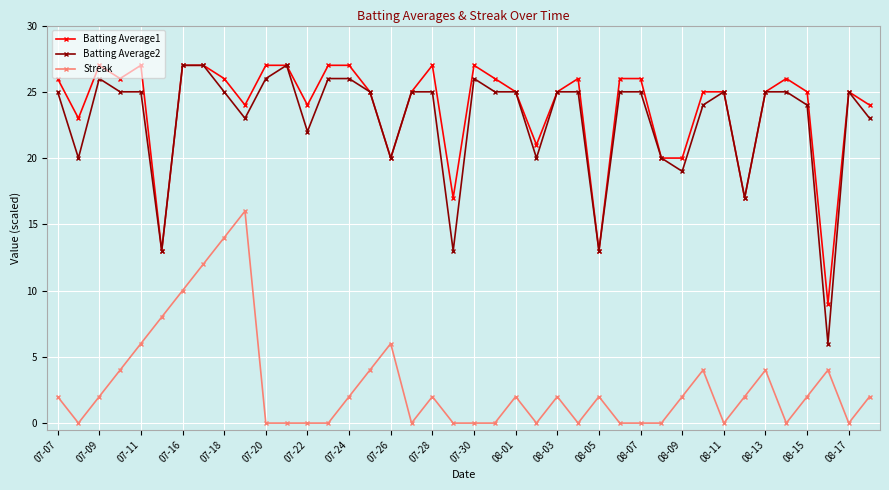

True or false: Batting Average1 has more than 2 interior local peaks.

True